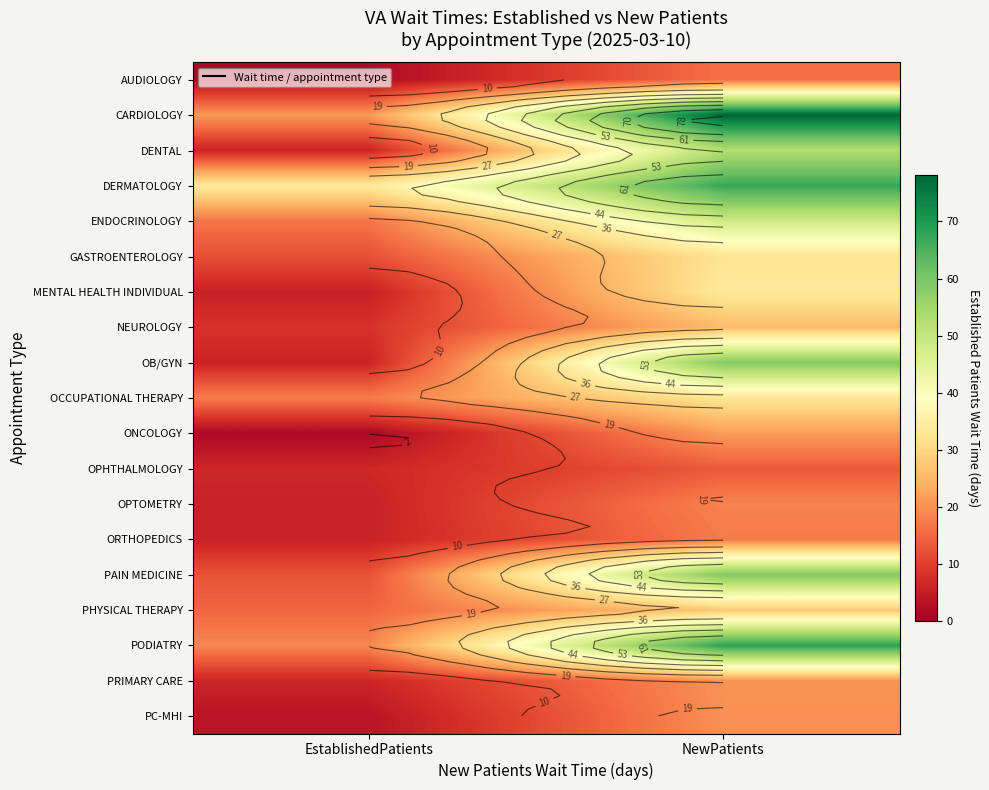

Is the value of ONCOLOGY at EstablishedPatients greater than the value of ORTHOPEDICS at NewPatients?

No